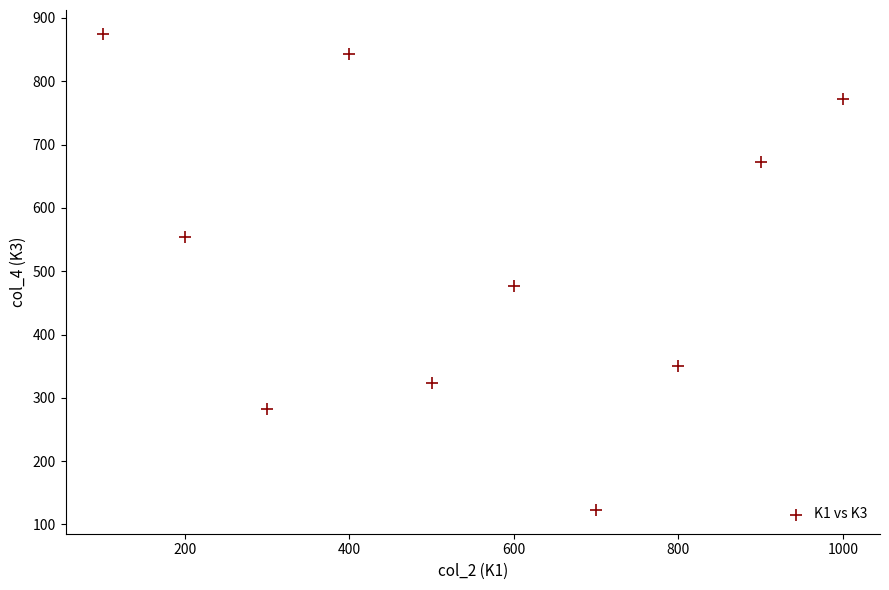

What Y value in the scatter plot is closest to 499?

476